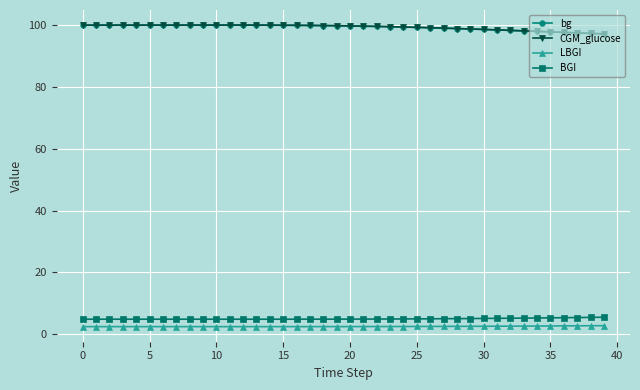

What is the value of the BGI point at the 25th from the left?

4.9